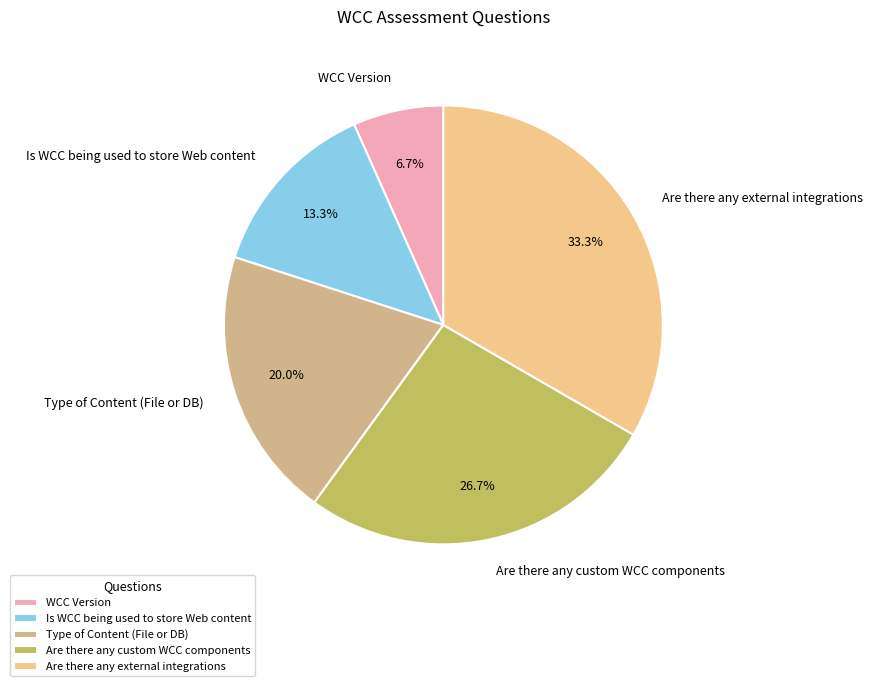

To the nearest percent, what portion does Are there any external integrations represent?

33%